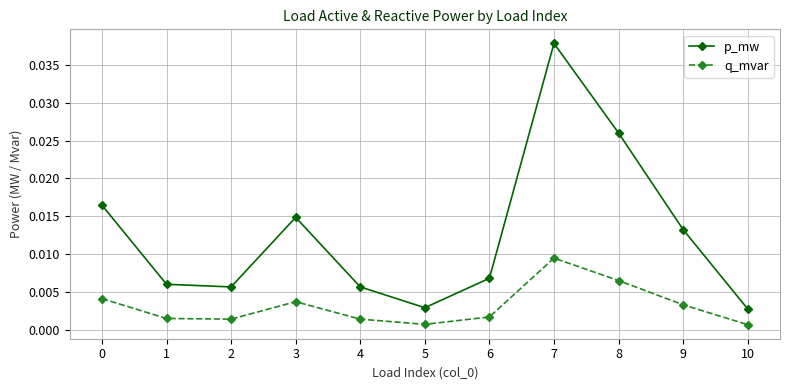

Between 0 and 10, which series saw the biggest shift?

p_mw